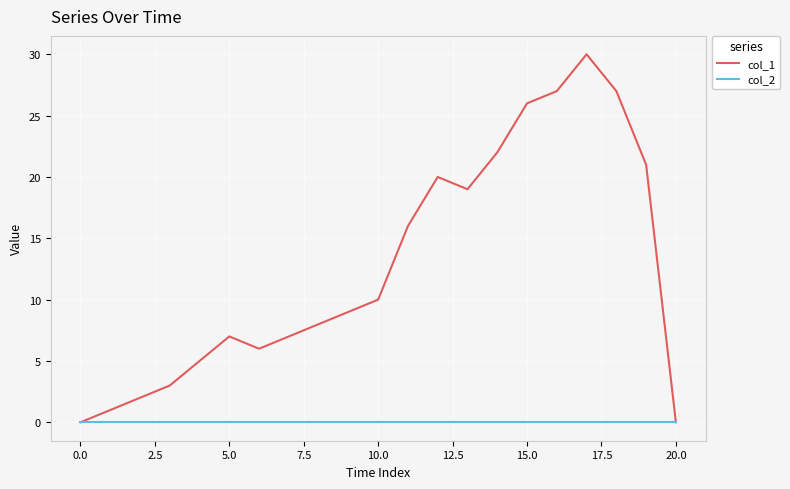

Which series has the widest spread of values?

col_1